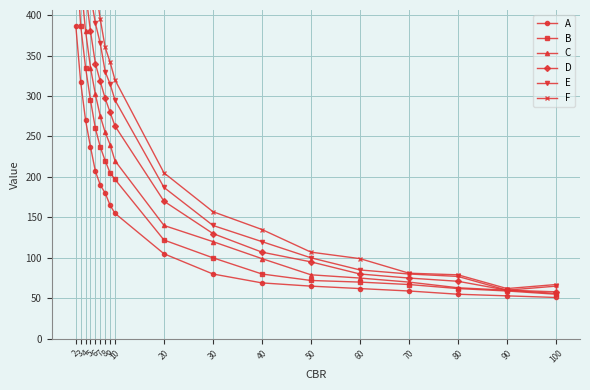

Reading right to left, extract all data points from this chart.

A: 51	53	55	59	62	65	69	80	105	155	165	180	190	207	237	270	317	387
B: 55	59	62	67	70	72	80	100	122	197	205	220	237	260	295	335	387	480
C: 56	60	63	70	75	79	99	120	140	220	240	255	275	302	335	380	442	543
D: 58	60	71	75	80	95	107	130	170	263	280	297	318	340	380	428	500	600
E: 65	60	77	80	85	100	120	140	187	295	315	330	365	390	425	483	557	670
F: 67	62	79	81	99	107	135	157	205	320	342	360	395	435	482	537	622	757